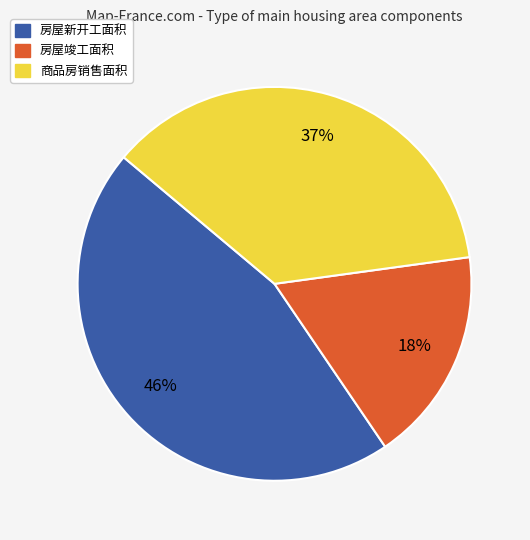

To the nearest percent, what portion does 房屋新开工面积 represent?

46%